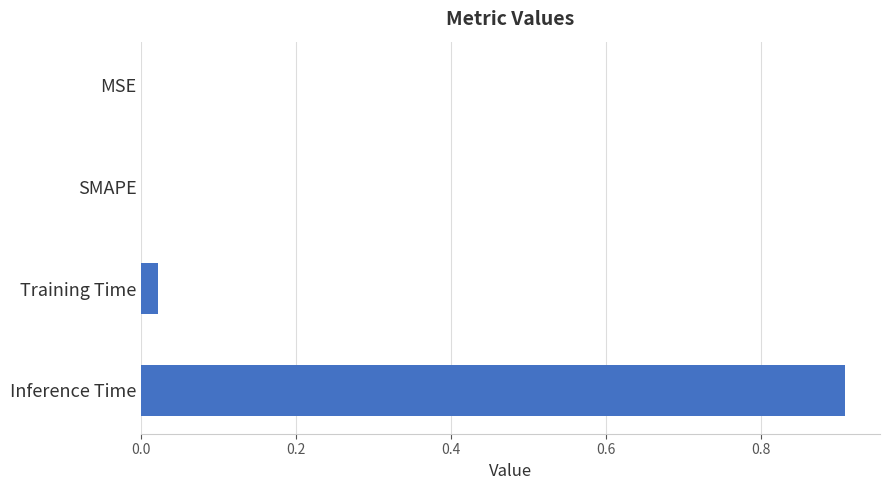

What is the sum of all values?

0.9